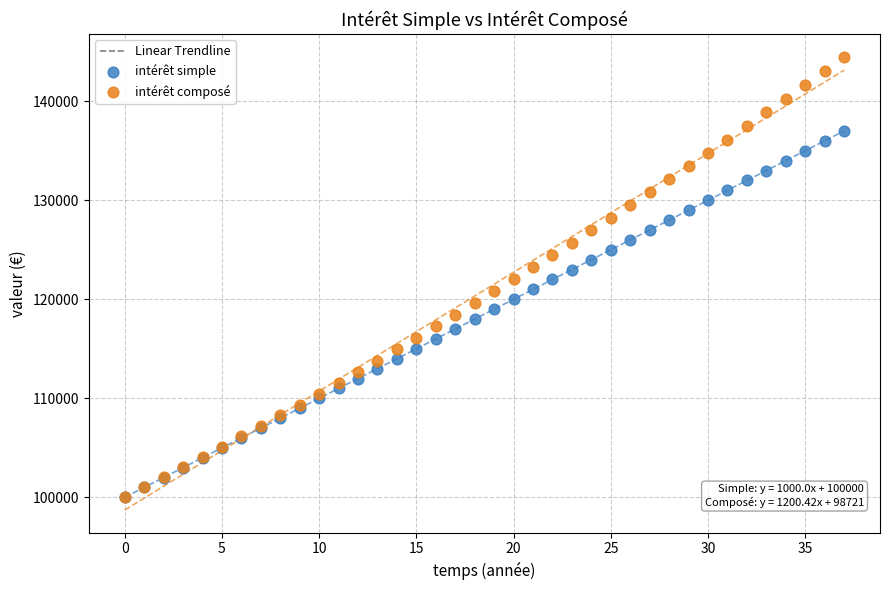

Which series has the largest Y range (max minus min)?

intérêt composé